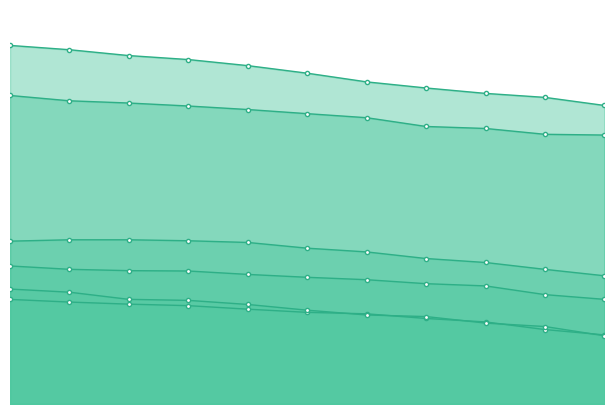

Which series changed the most between 2020-10-15 and 2020-10-17?

col_5